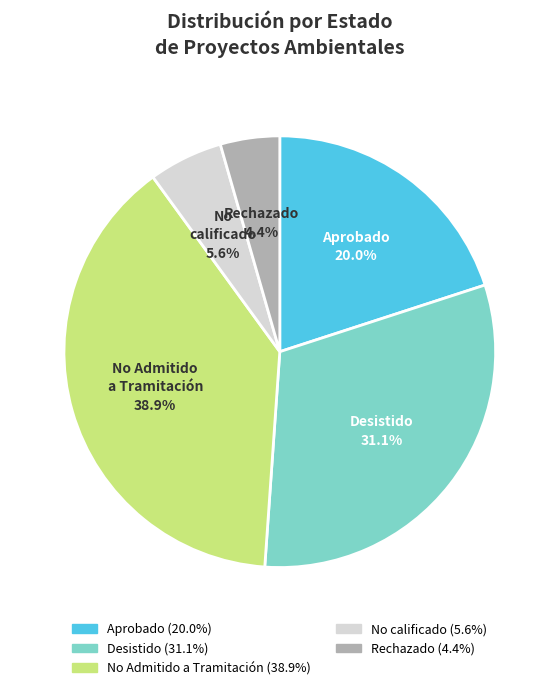

Which has a higher value, No calificado or Aprobado?

Aprobado